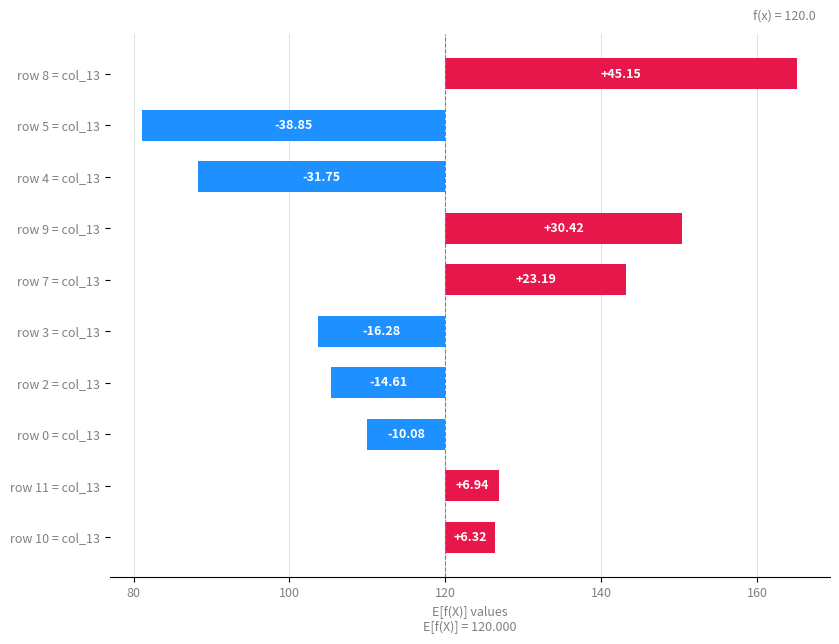

Count the number of data series in this chart.

1